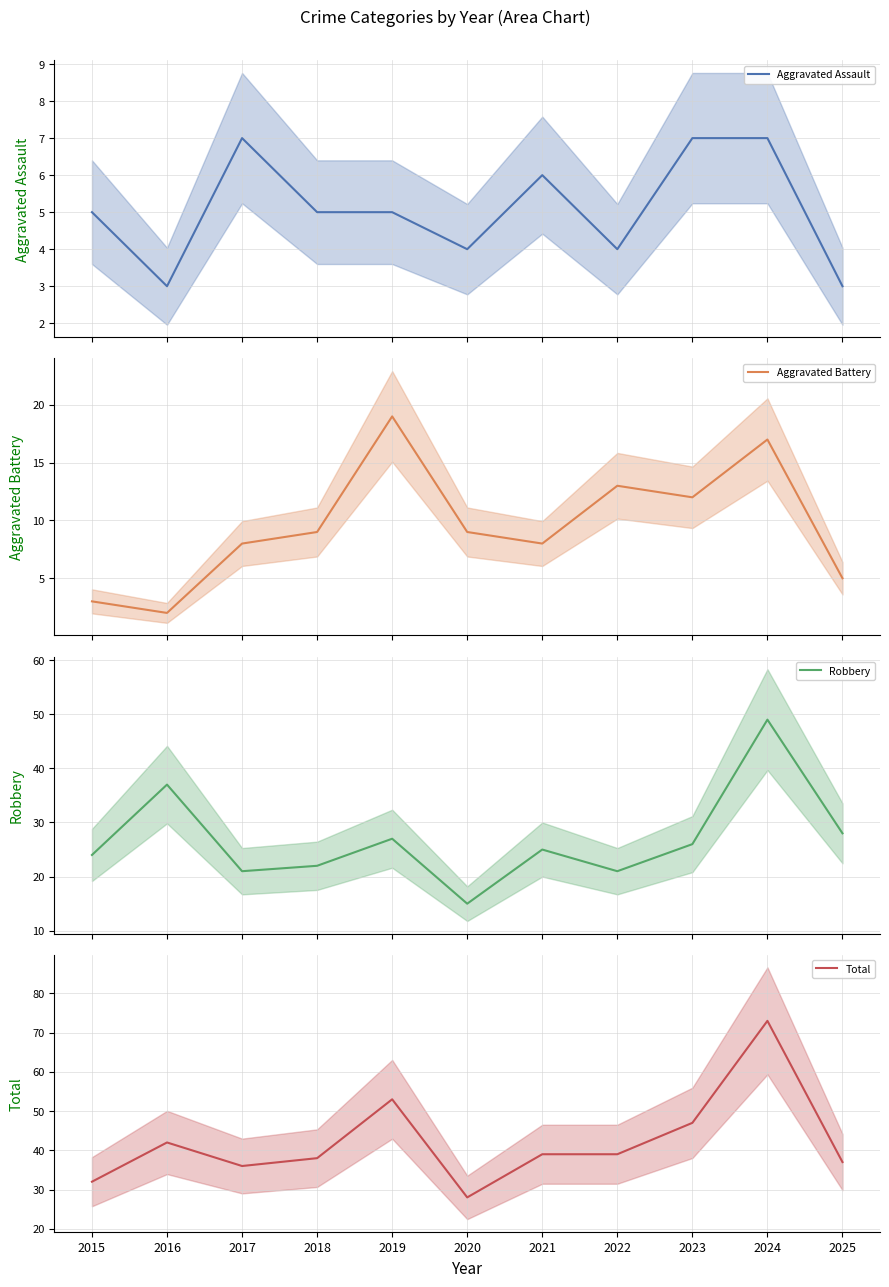

The Robbery series shows 14 at 2016. True or false?

False